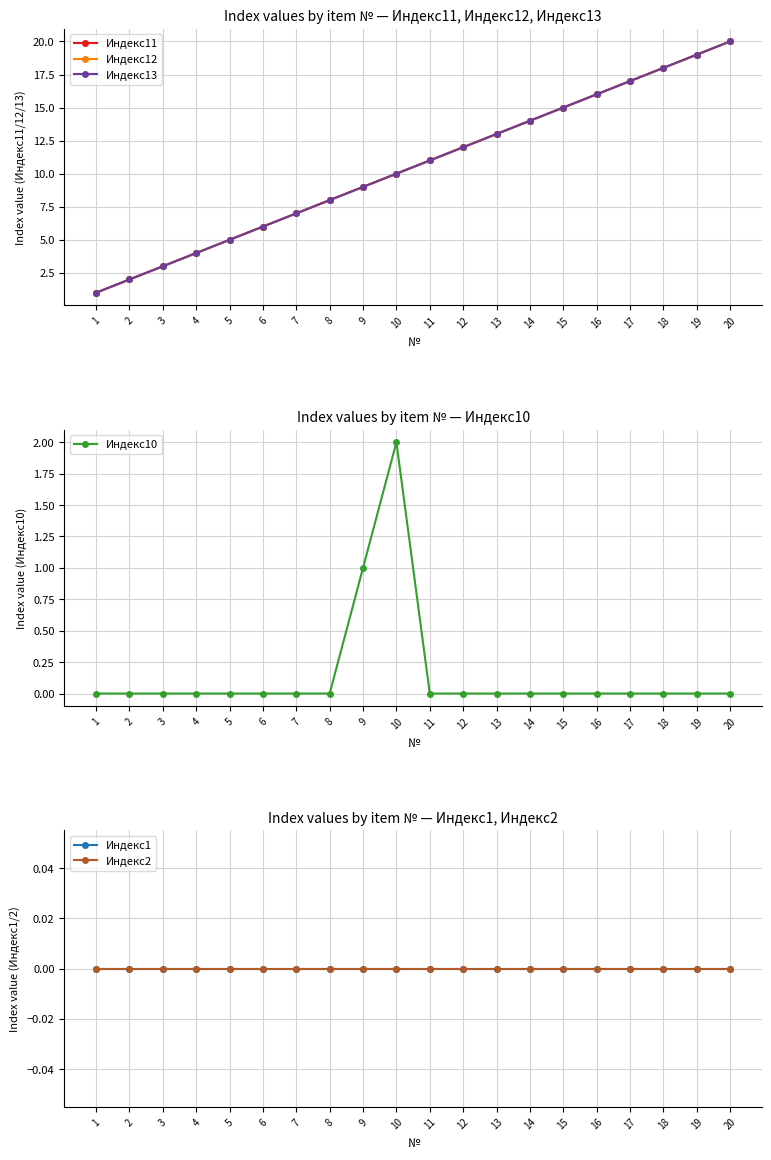

What is the spread (max minus min) of values at 15?

15